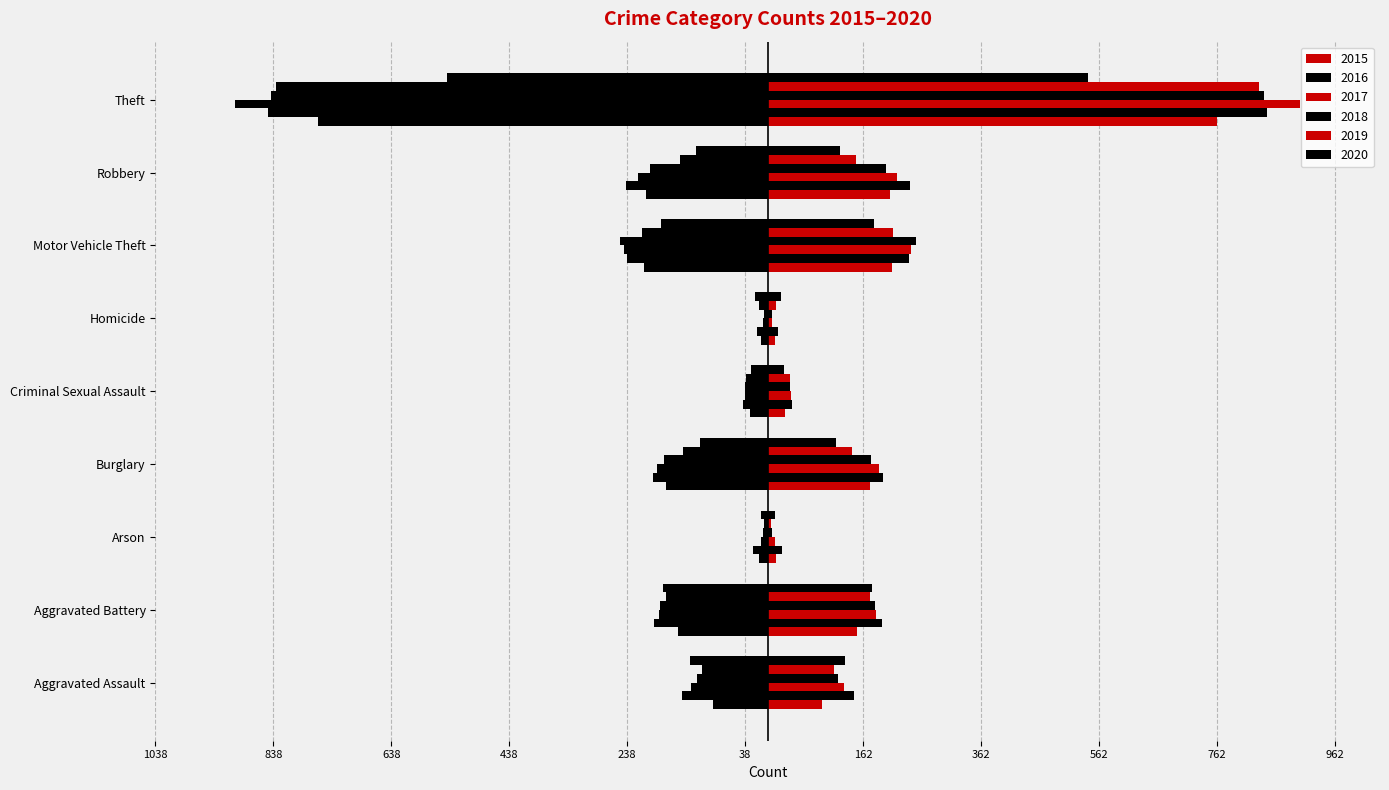

At how many categories does at least one series exceed -856?

9